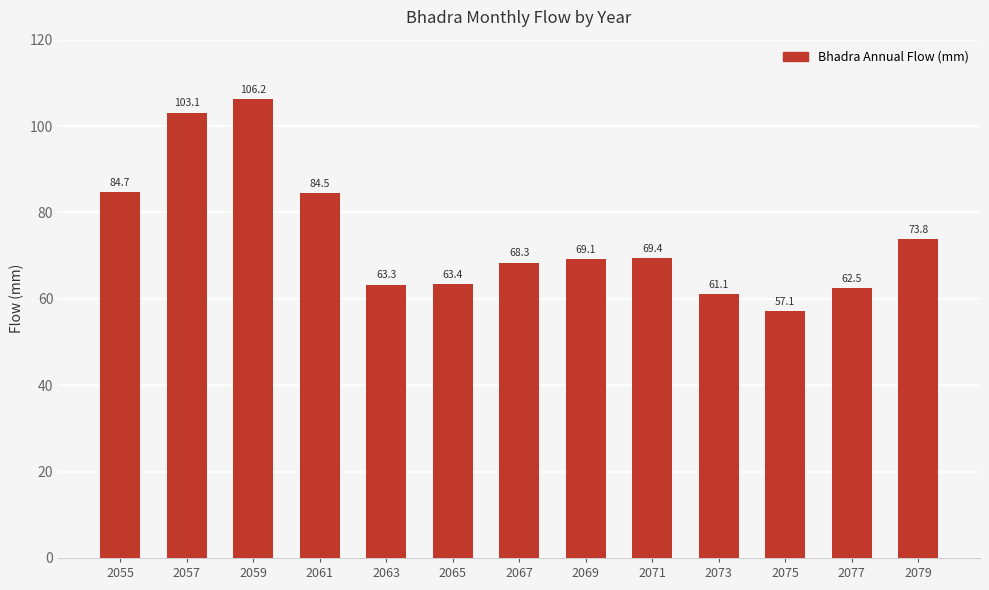

The chart shows a value of 69.4 at 2071. True or false?

True